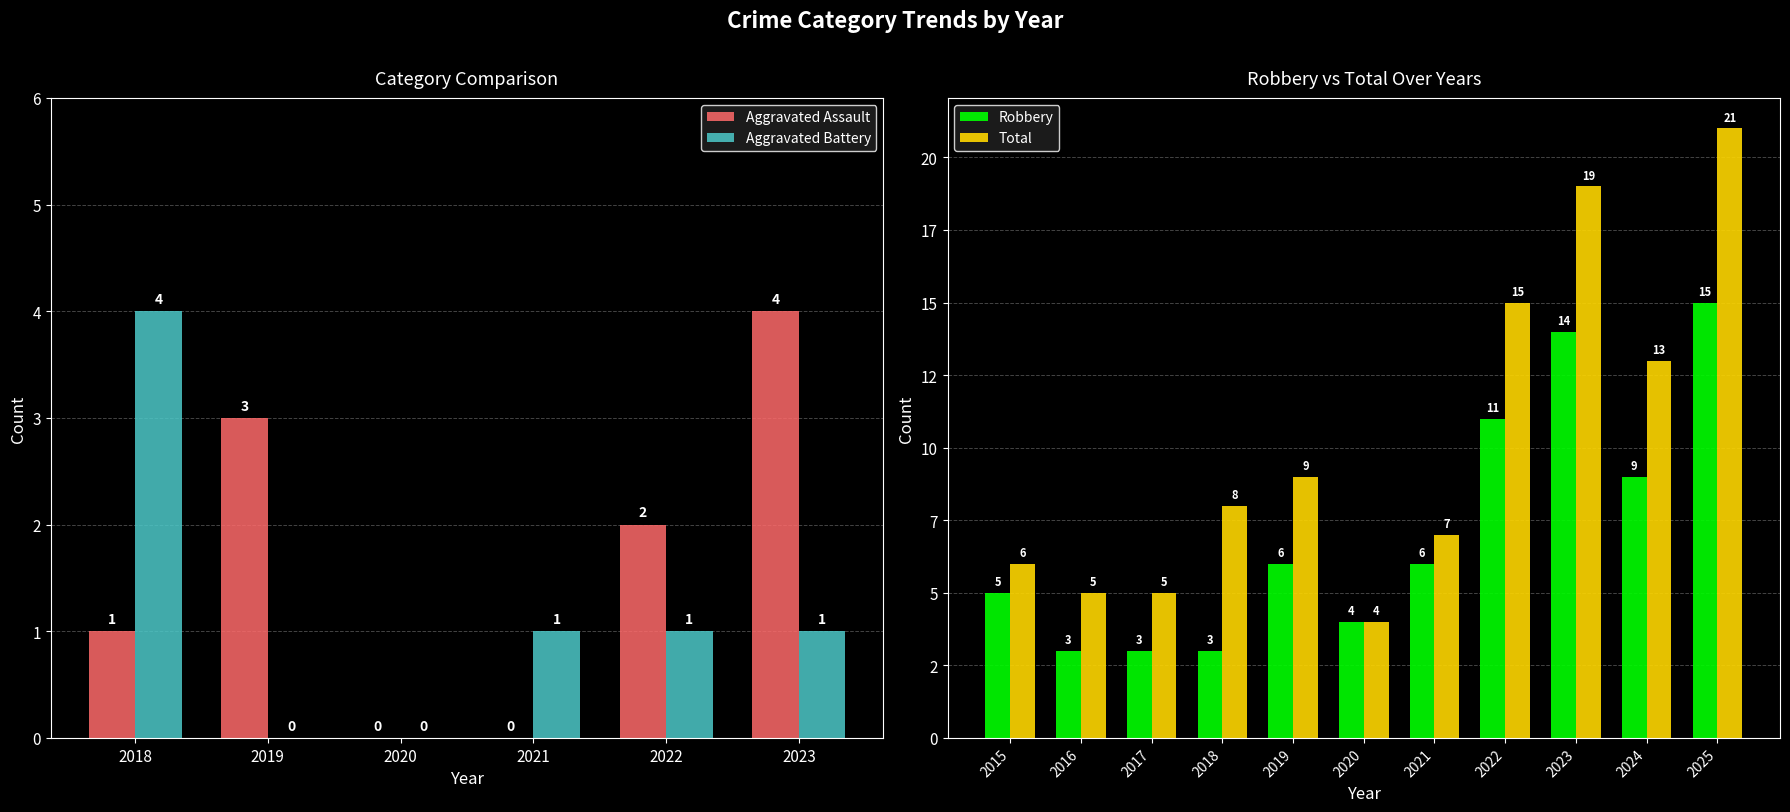

At which label does Aggravated Assault first exceed 2?

2019